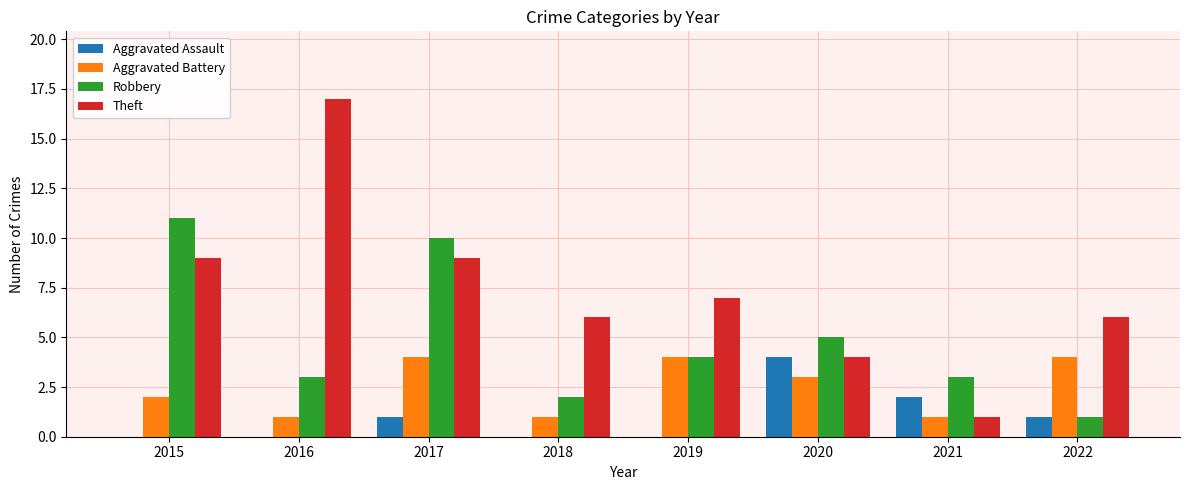

Reading right to left, extract all data points from this chart.

Aggravated Assault: 2022=1	2021=2	2020=4	2019=0	2018=0	2017=1	2016=0	2015=0
Aggravated Battery: 2022=4	2021=1	2020=3	2019=4	2018=1	2017=4	2016=1	2015=2
Robbery: 2022=1	2021=3	2020=5	2019=4	2018=2	2017=10	2016=3	2015=11
Theft: 2022=6	2021=1	2020=4	2019=7	2018=6	2017=9	2016=17	2015=9